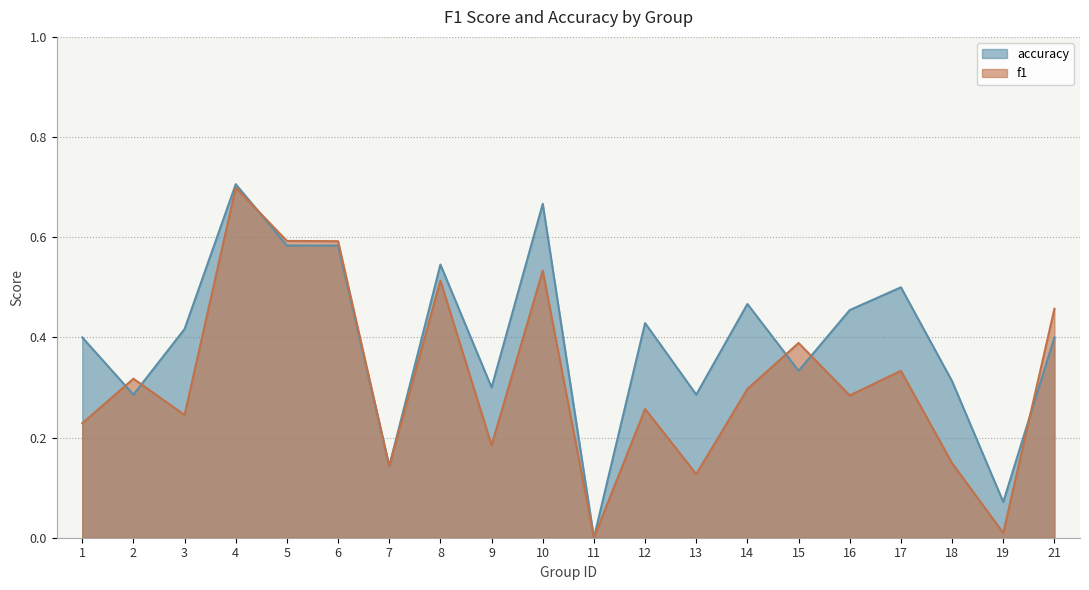

Count the number of categories in the chart.

20